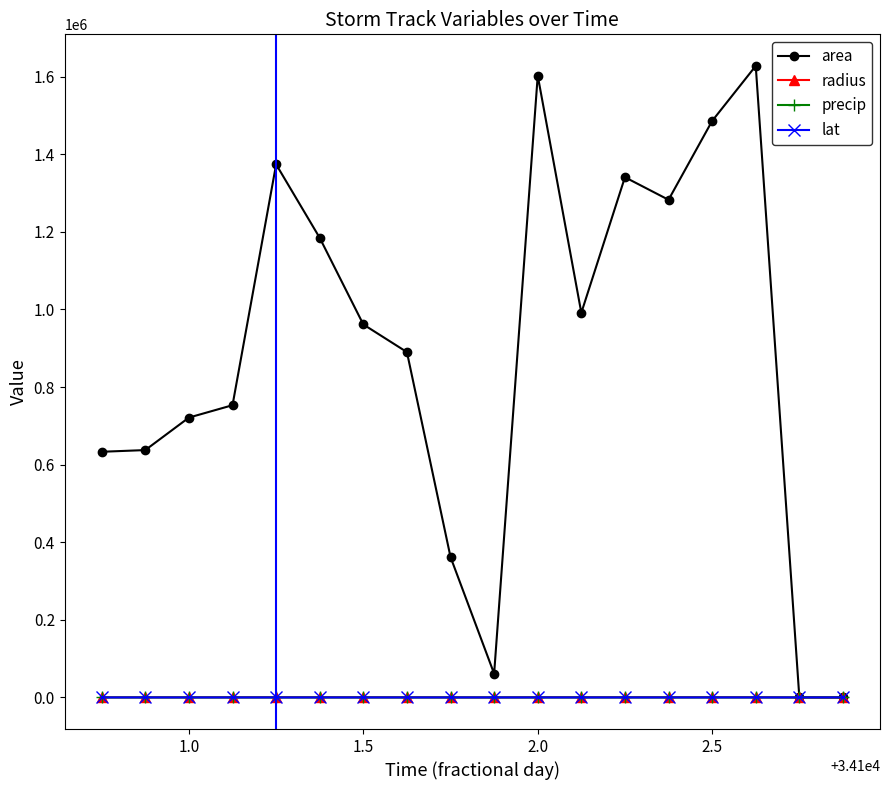

True or false: area has more than 1 points higher than both neighbors.

True